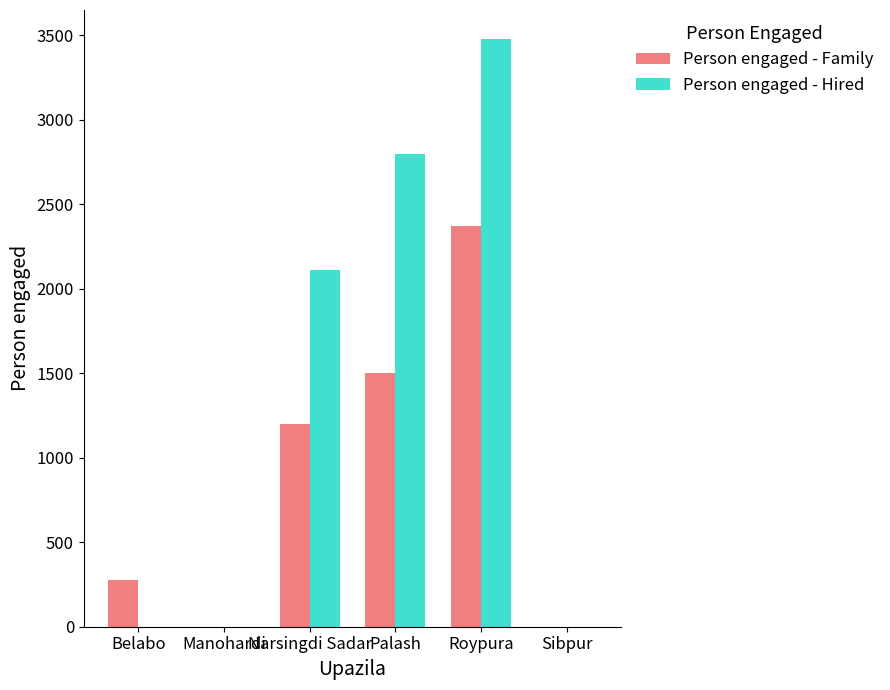

Are the bars grouped side by side (vs. stacked)?

Yes